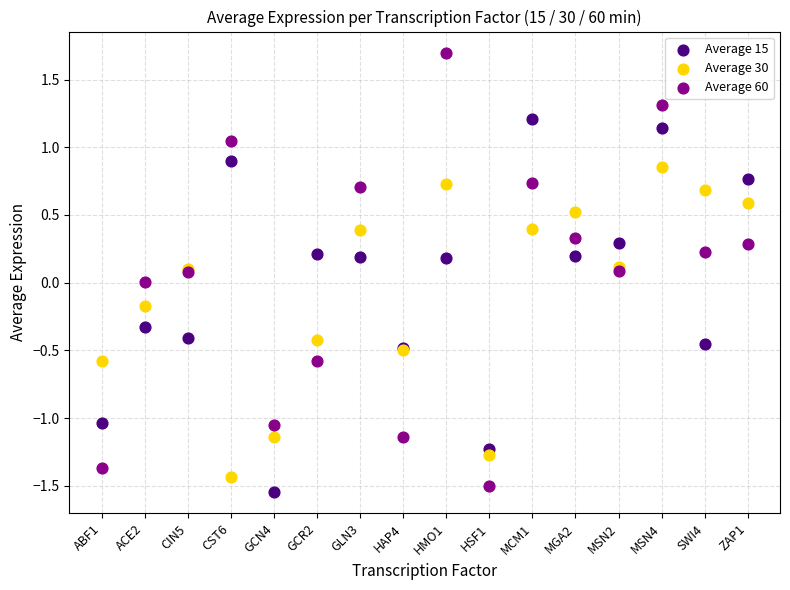

Which series contains the highest Y value?

Average 60